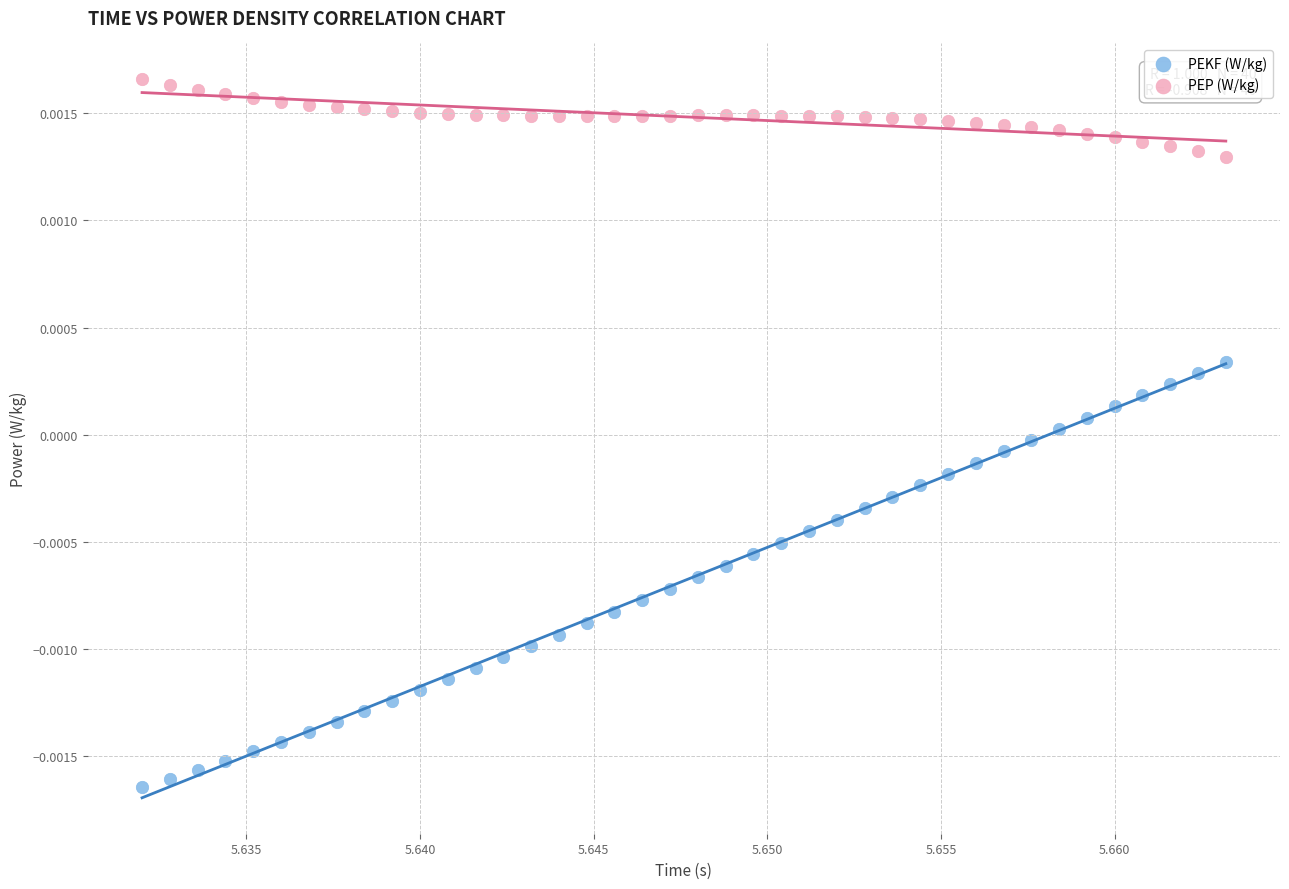

Which series has the widest spread of Y values?

PEKF (W/kg)